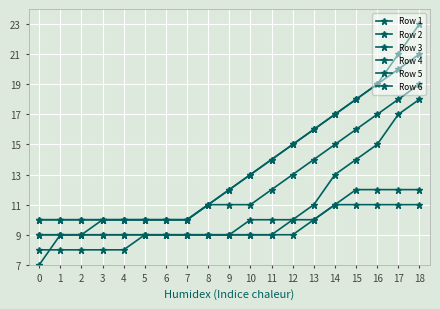

What is the minimum value for Row 2?

10